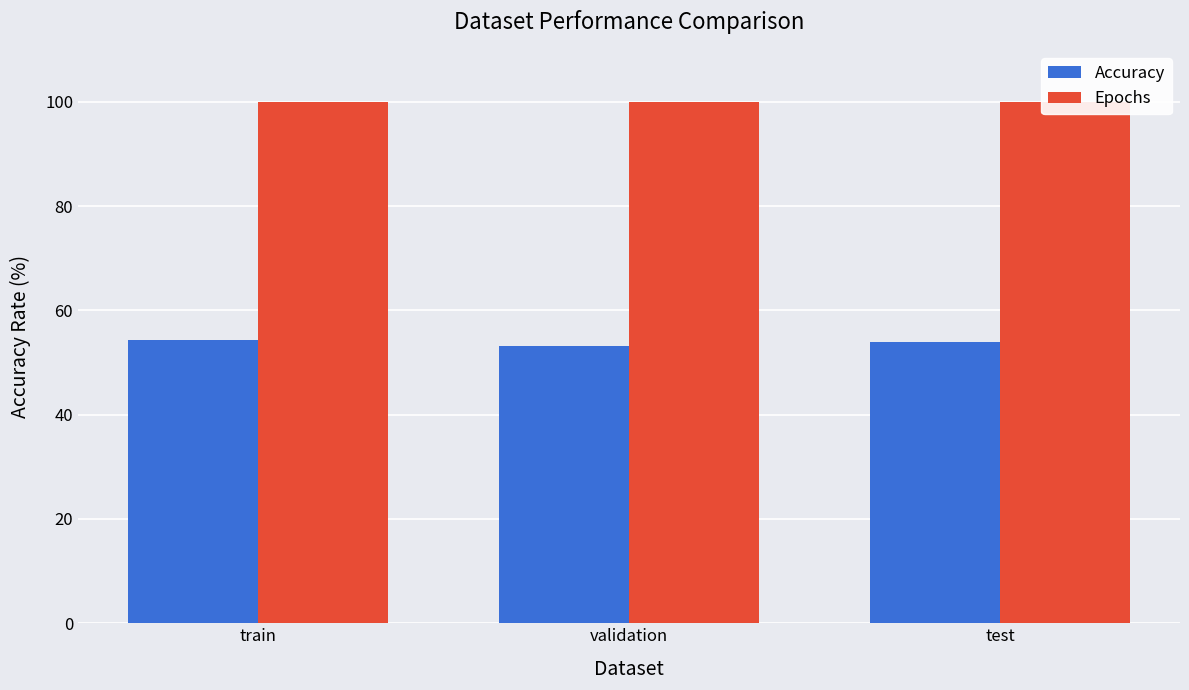

At how many categories does at least one series exceed 74?

3